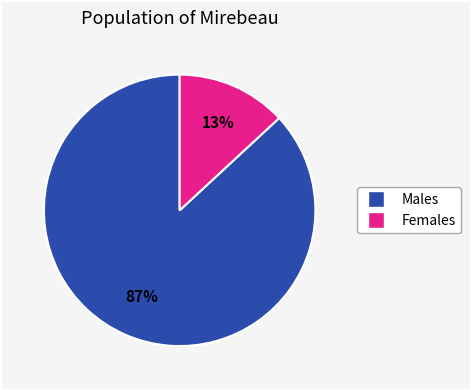

To the nearest percent, what is the difference between the largest and smallest slice percentages?

74%